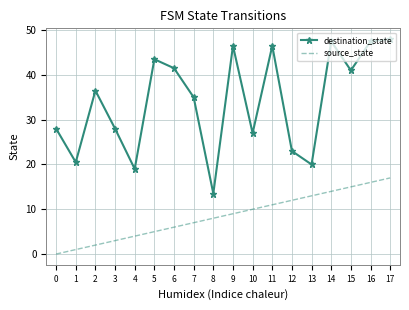

True or false: source_state has more than 1 points higher than both neighbors.

False